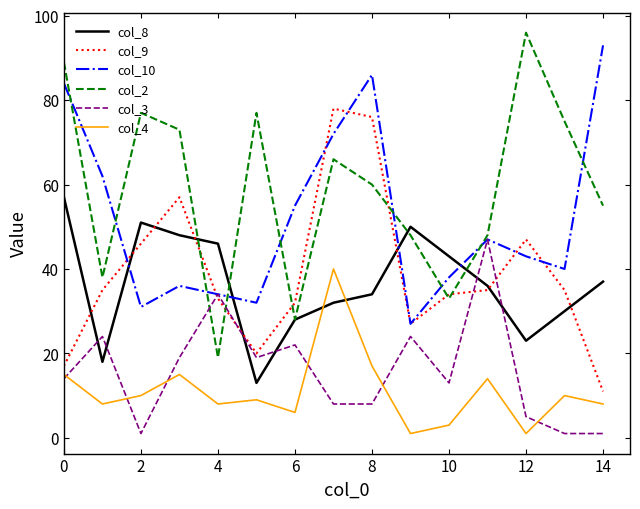

Which series has the largest total across all categories?

col_2